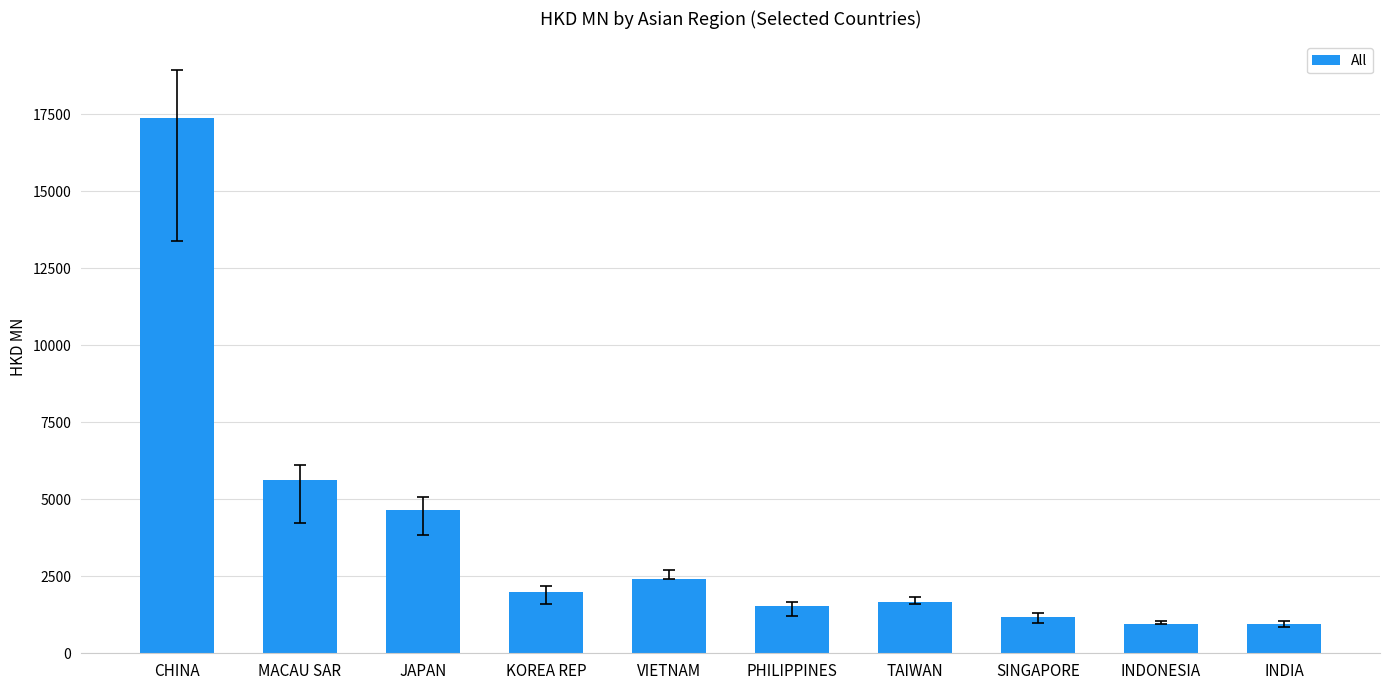

Approximately how many times larger is the value at INDONESIA compared to SINGAPORE?

0.8